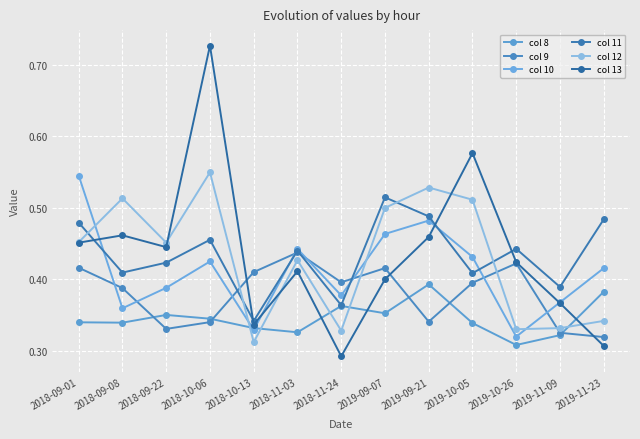

Is it true that col 10 equals 0.4 at 2019-11-09?

True